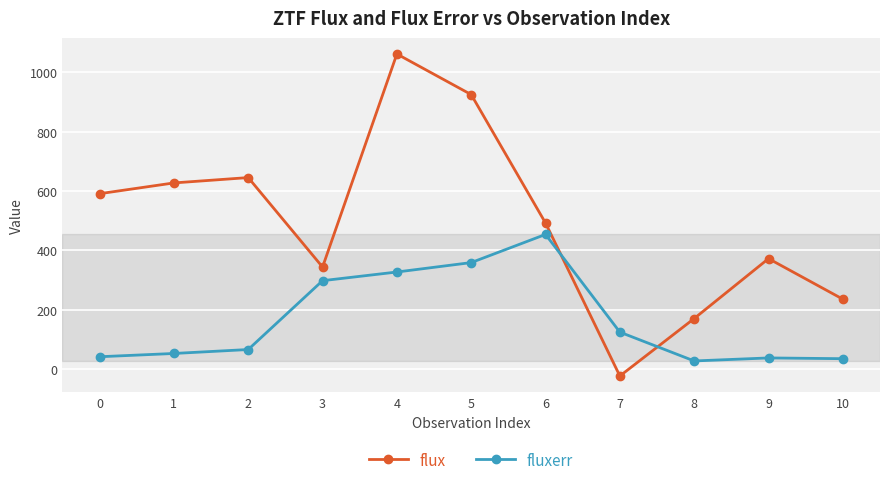

True or false: fluxerr and flux intersect in this chart.

True